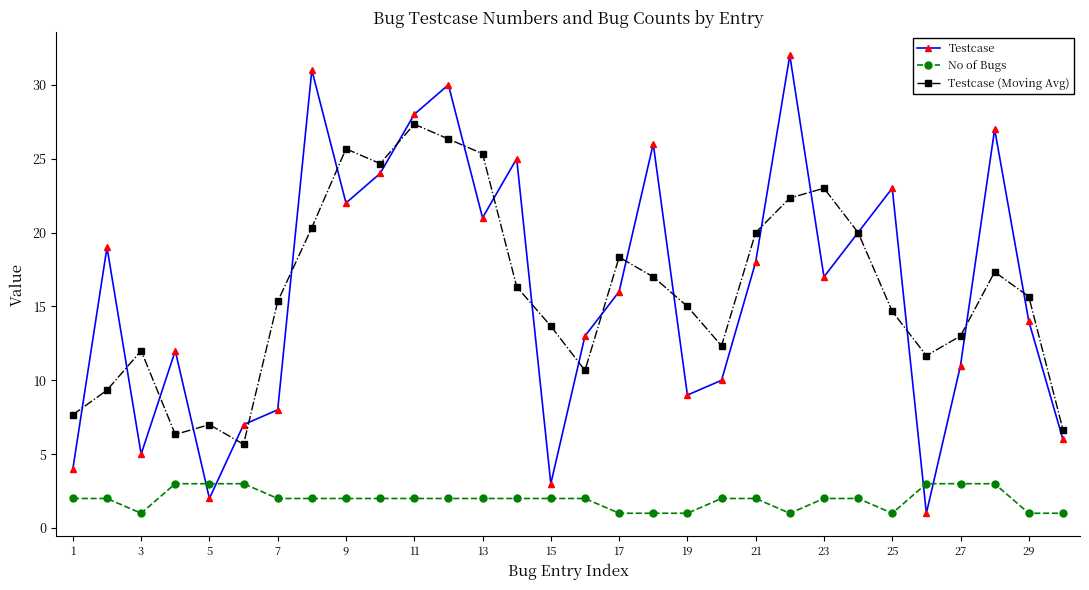

What is the value of the Testcase point at the 7th from the left?

8.0